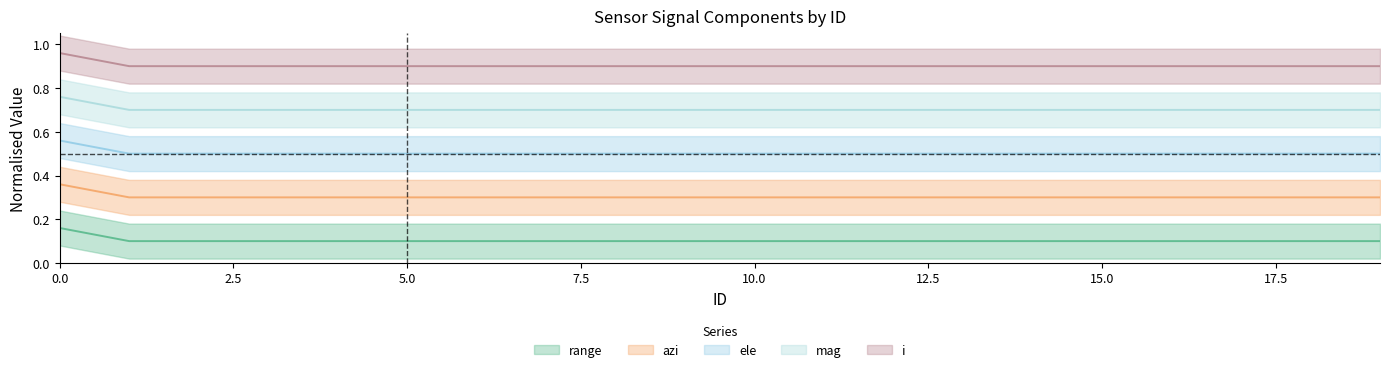

Which series has the widest spread of values?

range